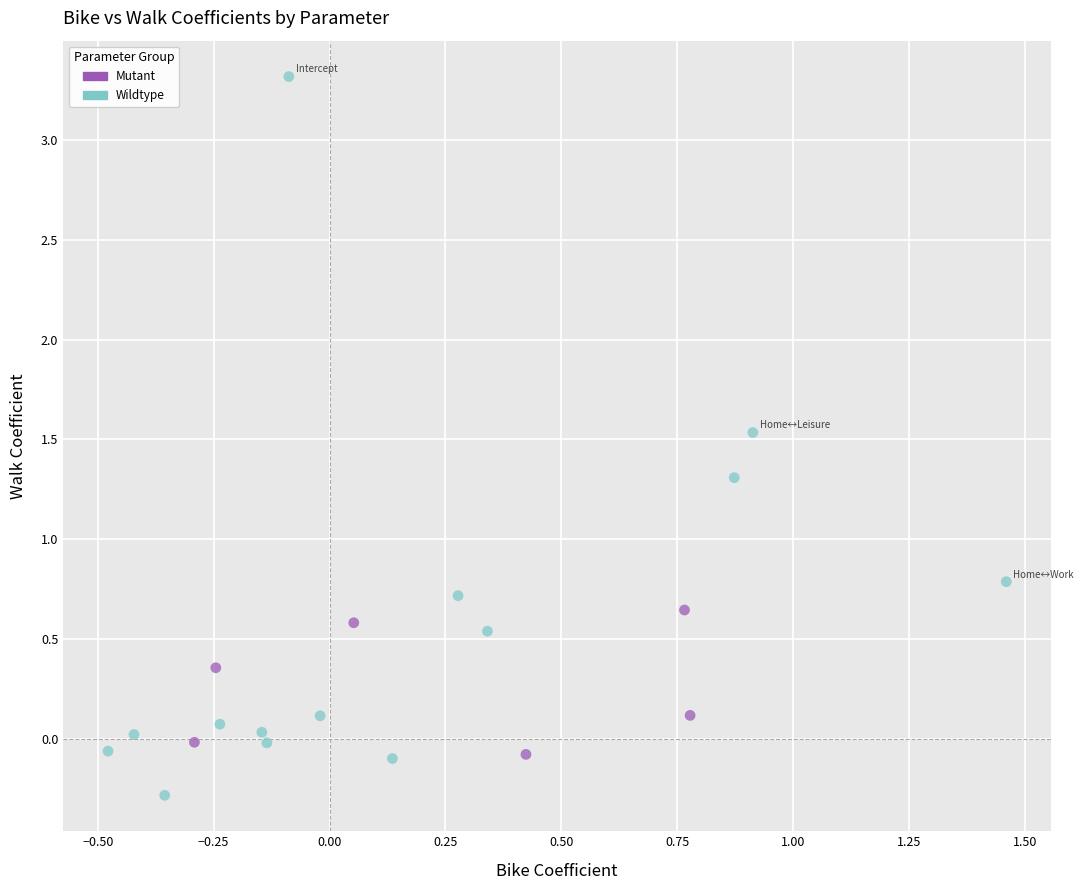

Which series reaches the maximum Y coordinate?

Wildtype